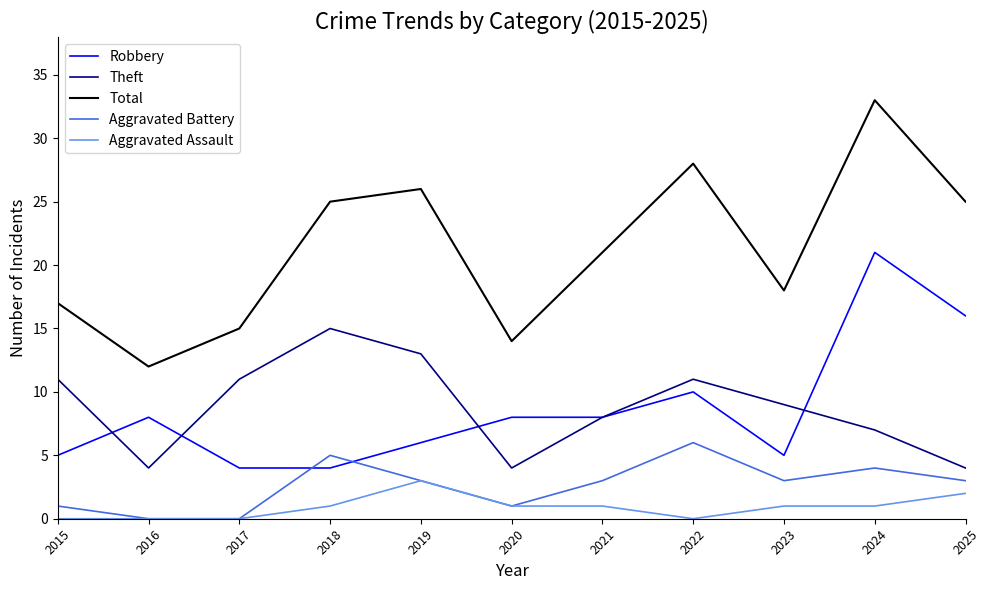

At 2022, list the series in order from largest to smallest.

Total, Theft, Robbery, Aggravated Battery, Aggravated Assault